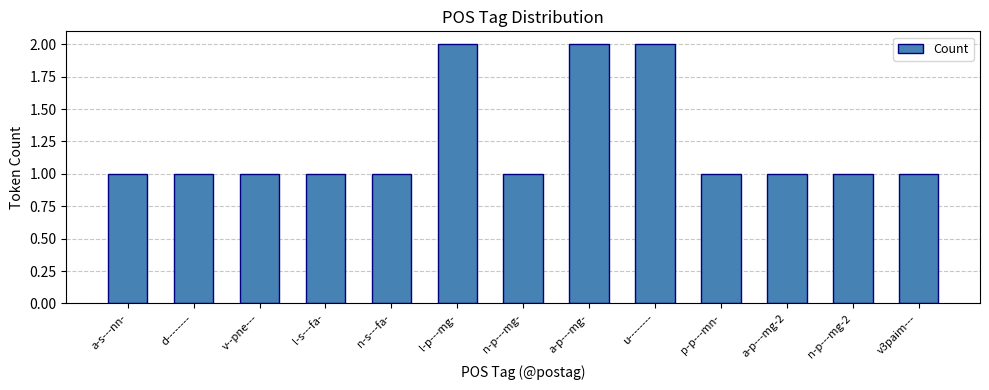

What is the difference between the second highest and minimum values?

1